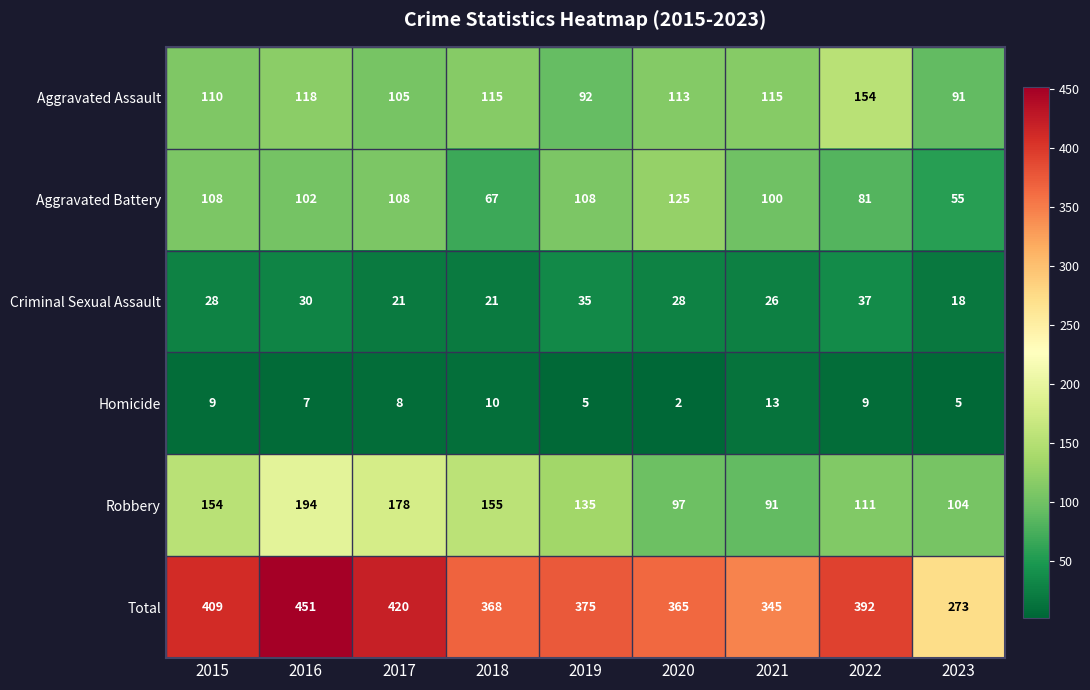

Which label corresponds to the largest value in the chart?

2016